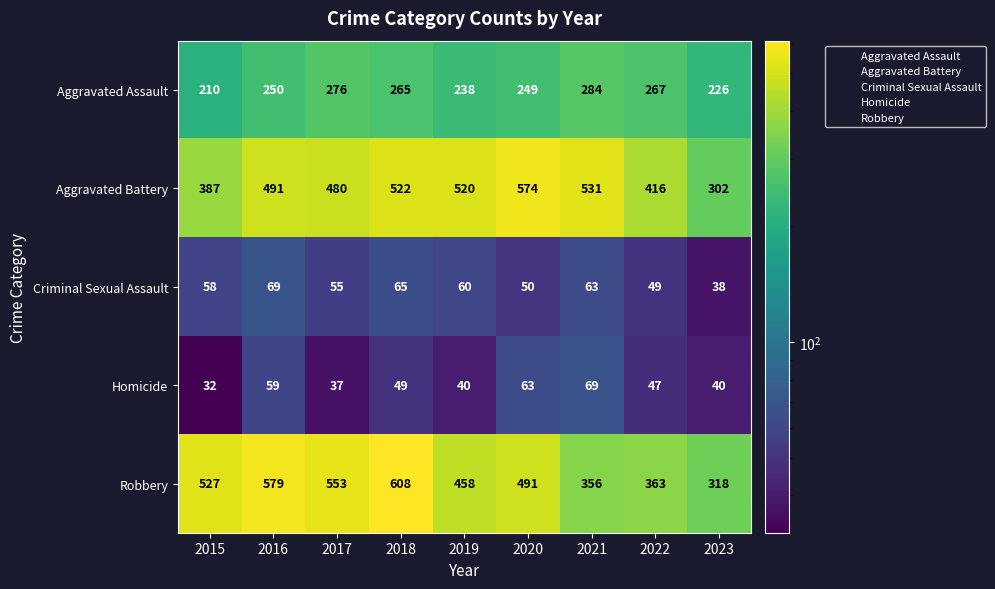

What is the sum of all Criminal Sexual Assault values?

507